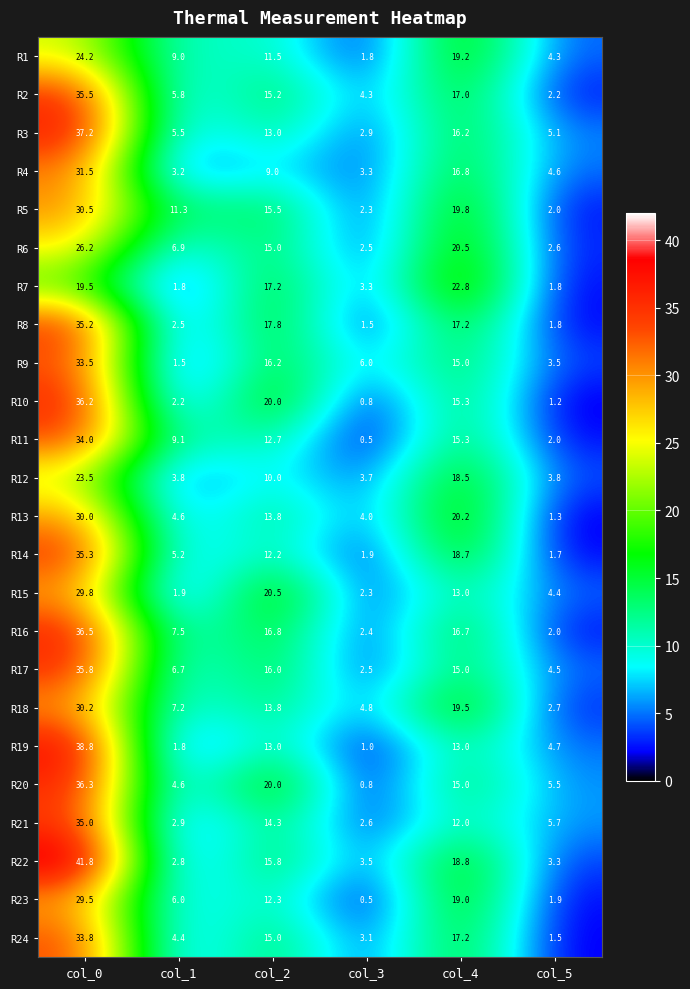

What is the difference between the R22 values at col_1 and col_4?

16.0